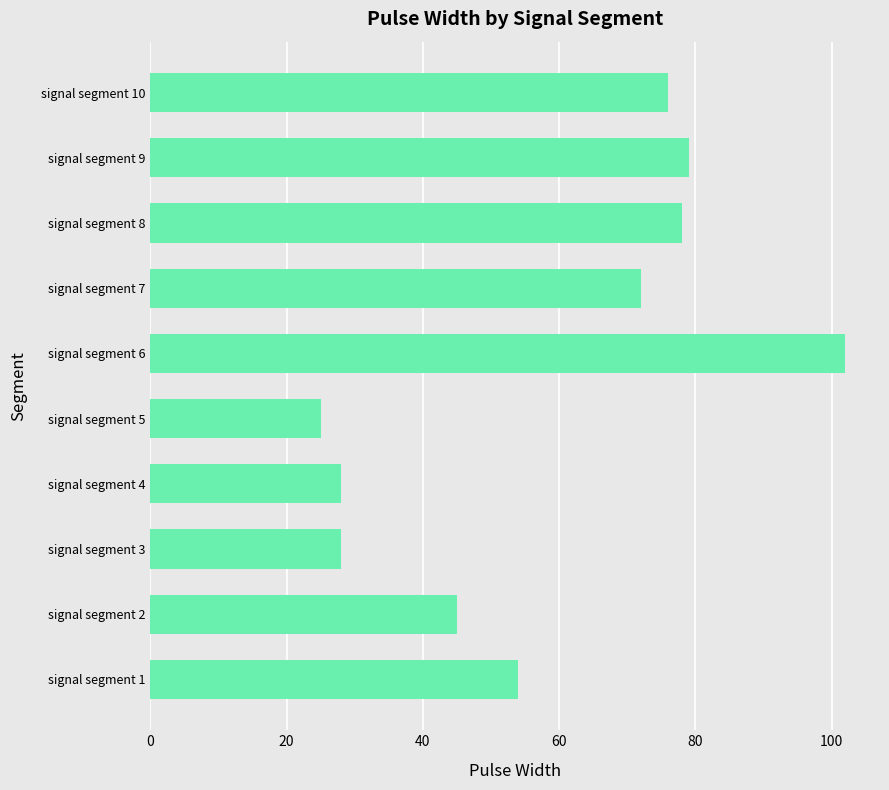

Between signal segment 8 and signal segment 3, which is larger?

signal segment 8